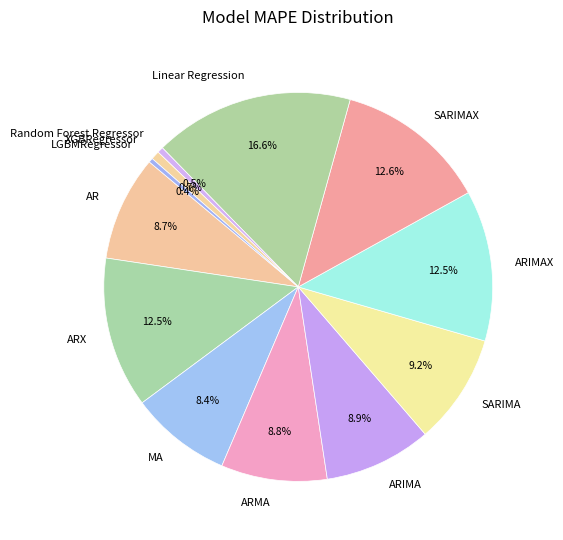

Combined, do SARIMAX and SARIMA account for over 50%?

No